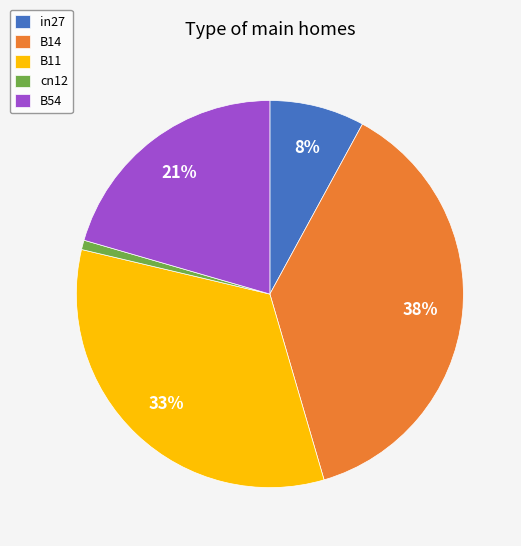

Rank the categories by value from lowest to highest.

cn12, in27, B54, B11, B14